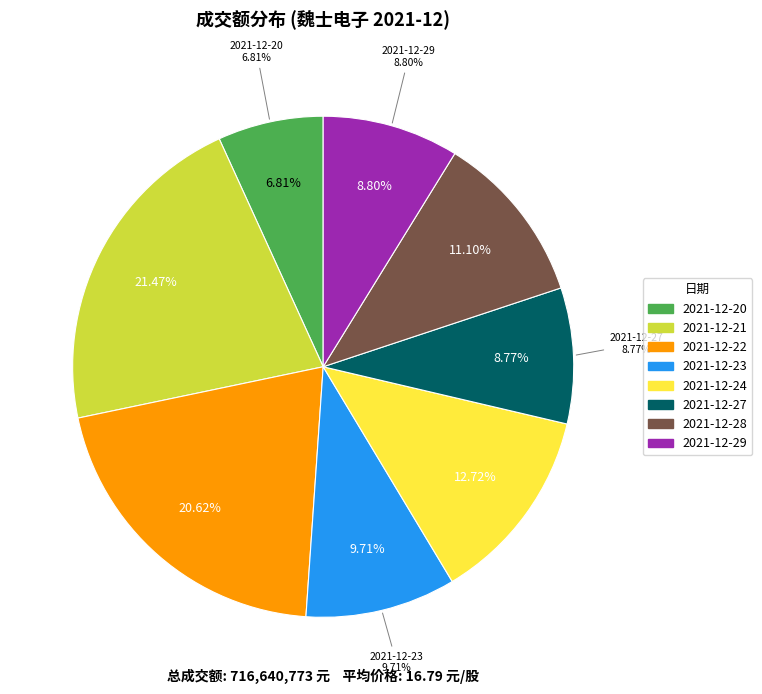

How many slices are in this pie chart?

8